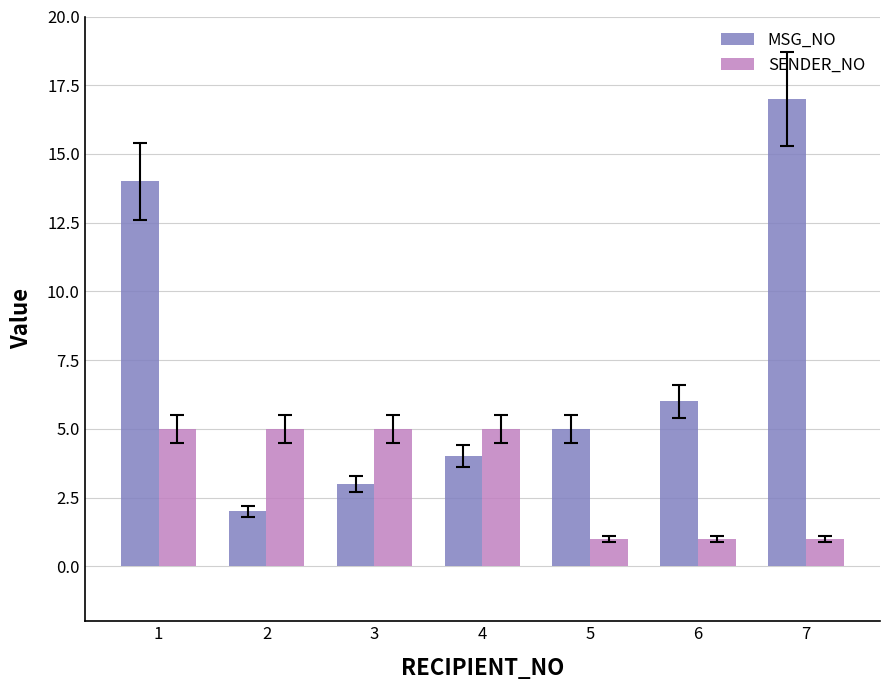

Which series has the largest total across all categories?

MSG_NO